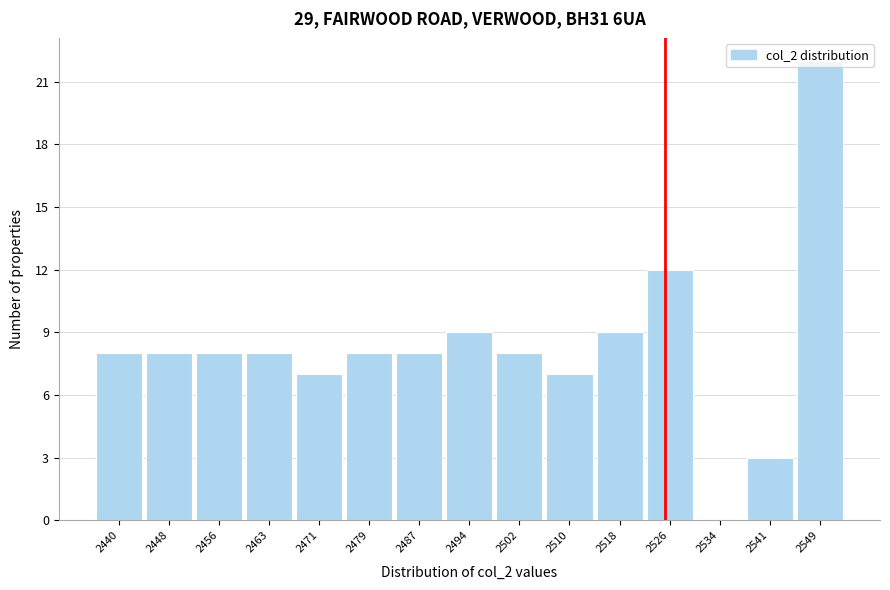

Reading left to right, list every bar in this chart as the range it spans on the x-axis followed by its height. Neither the bar edges nor the heights are printed on the chart, so give them approximately, as read against the axes.

2436.0 to 2443.8: 8
2443.8 to 2451.6: 8
2451.6 to 2459.4: 8
2459.4 to 2467.2: 8
2467.2 to 2475.0: 7
2475.0 to 2482.8: 8
2482.8 to 2490.6: 8
2490.6 to 2498.4: 9
2498.4 to 2506.2: 8
2506.2 to 2514.0: 7
2514.0 to 2521.8: 9
2521.8 to 2529.6: 12
2529.6 to 2537.4: 0
2537.4 to 2545.2: 3
2545.2 to 2553.0: 22